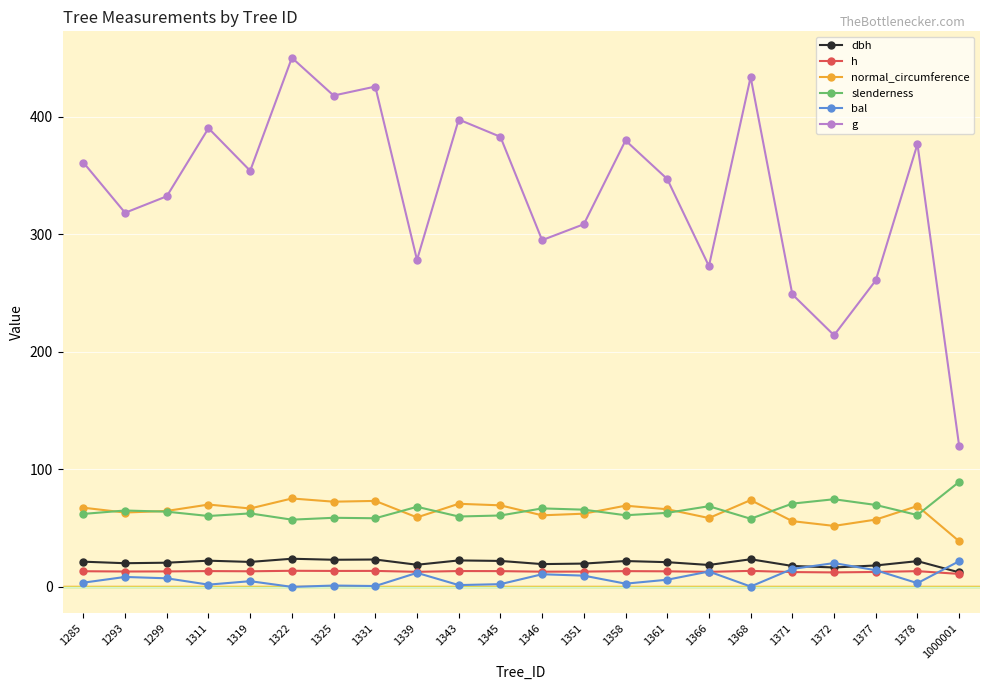

How many lines are shown in the chart?

6